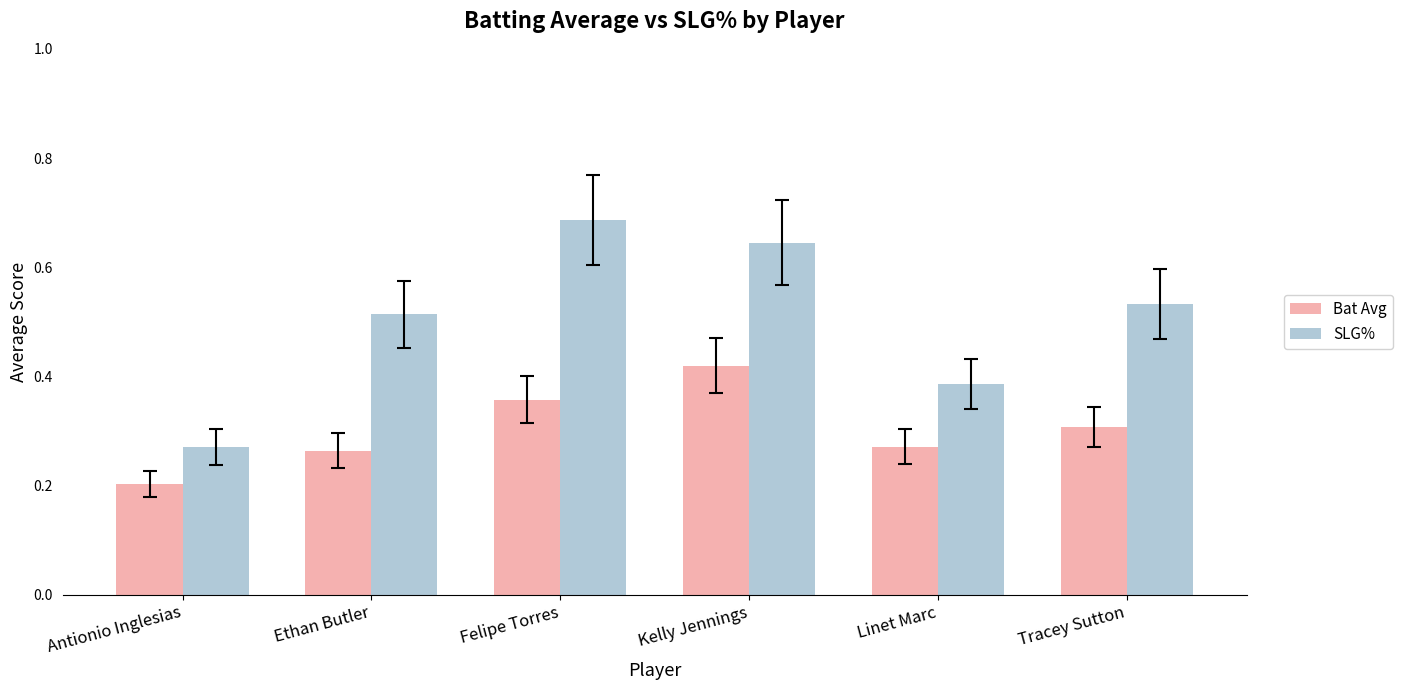

Which category has the highest value across all series?

Felipe Torres